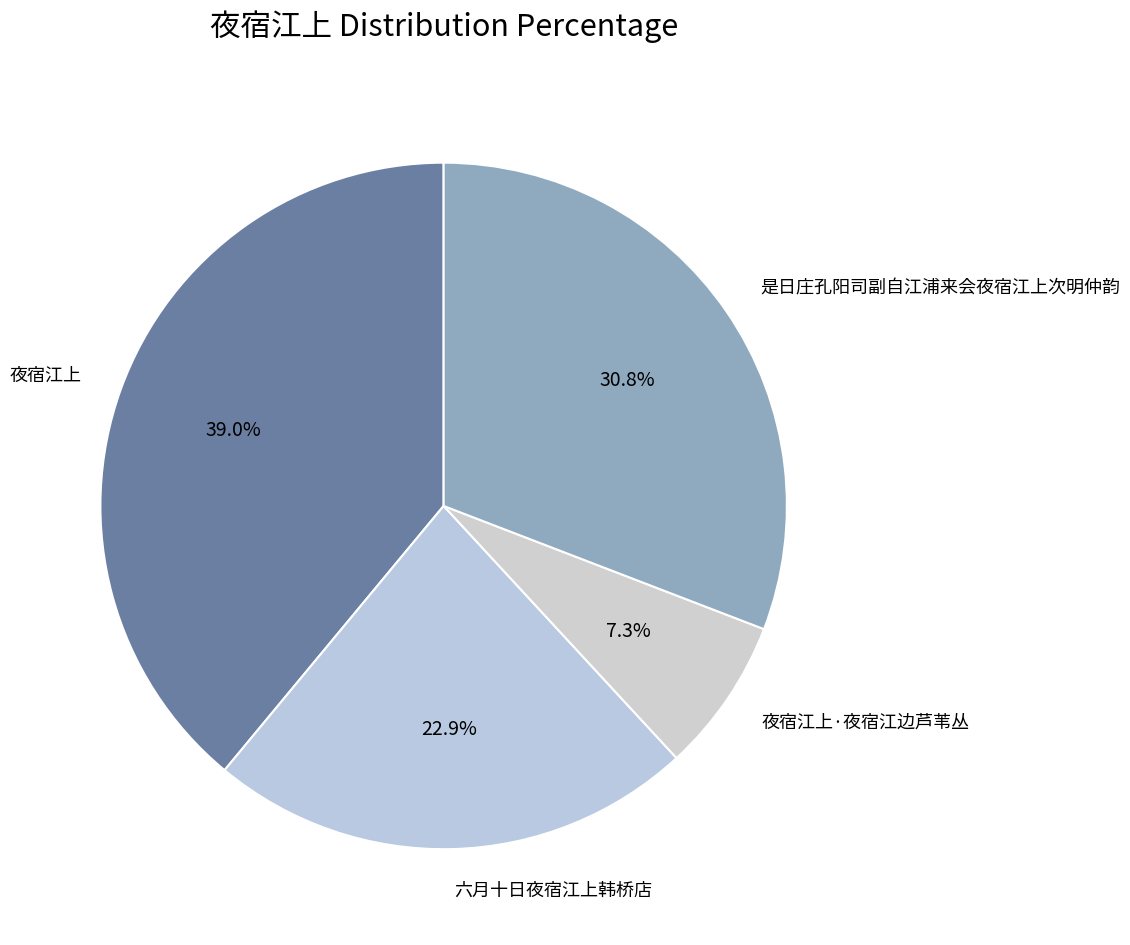

True or false: 六月十日夜宿江上韩桥店 accounts for 23% of the total.

True